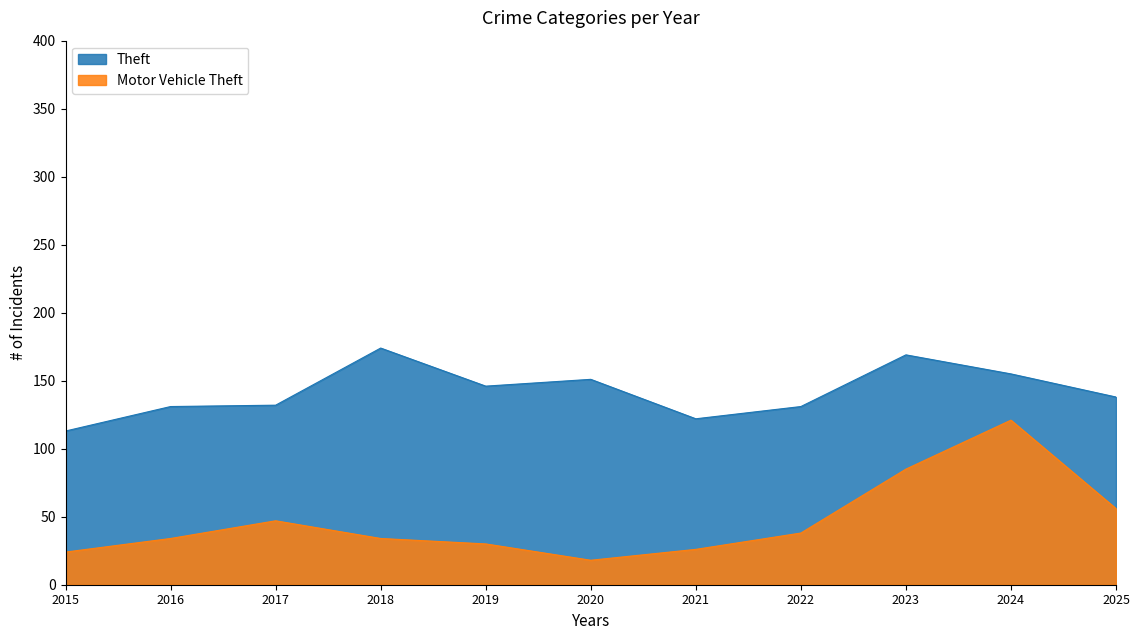

What is the sum of all Motor Vehicle Theft values?

513